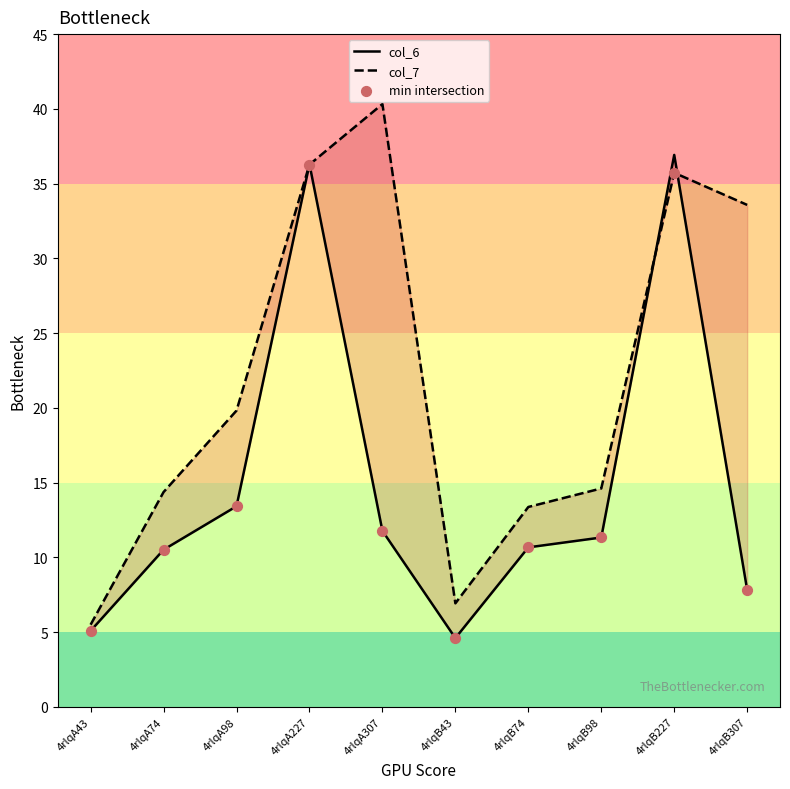

Which series has the largest total across all categories?

col_7